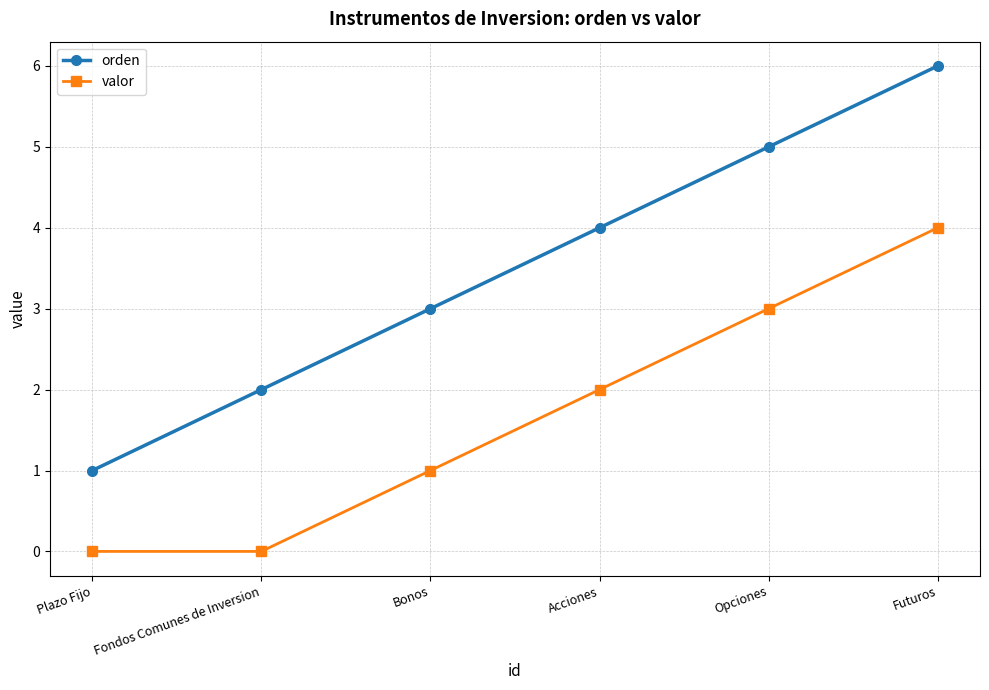

Is the value of orden at Plazo Fijo greater than the value of valor at Futuros?

No